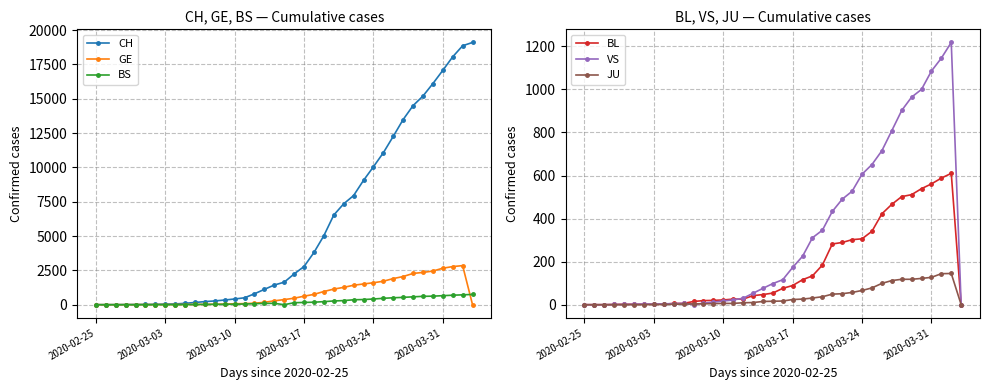

What is the difference between the maximum and second lowest values in the BL series?

610